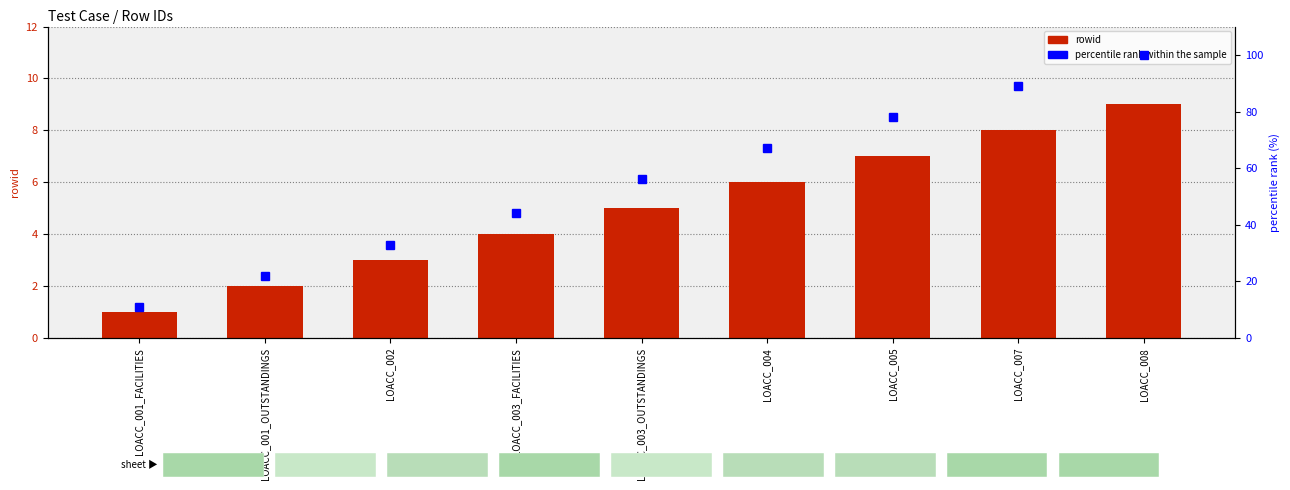

The percentile rank within the sample series shows 111 at LOACC_005. True or false?

False